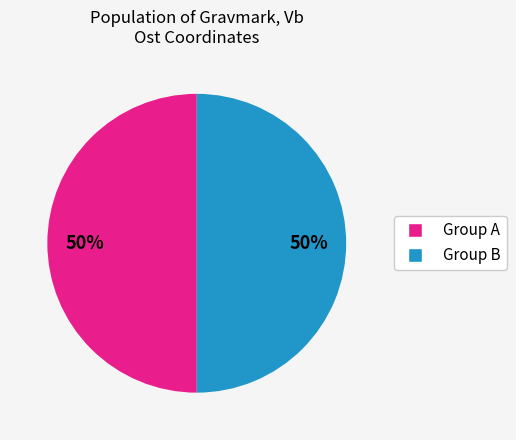

To the nearest percent, what is the average slice percentage?

50%